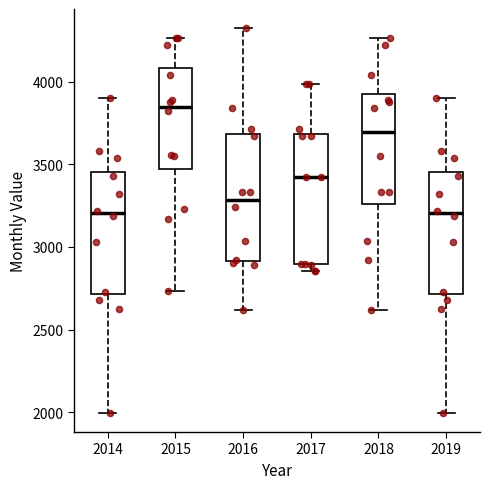

Where is the upper edge of the box at x = 2015 on the y-axis? The values are not printed on the chart, so give them approximately, as read against the axis.

4100